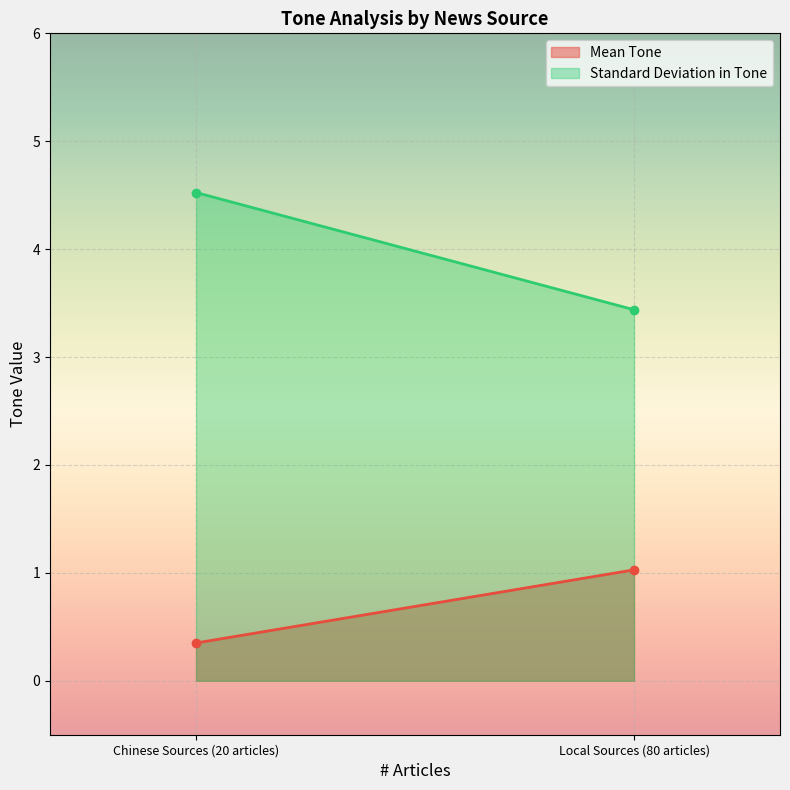

At Chinese Sources (20 articles), list the series in order from smallest to largest.

Mean Tone, Standard Deviation in Tone